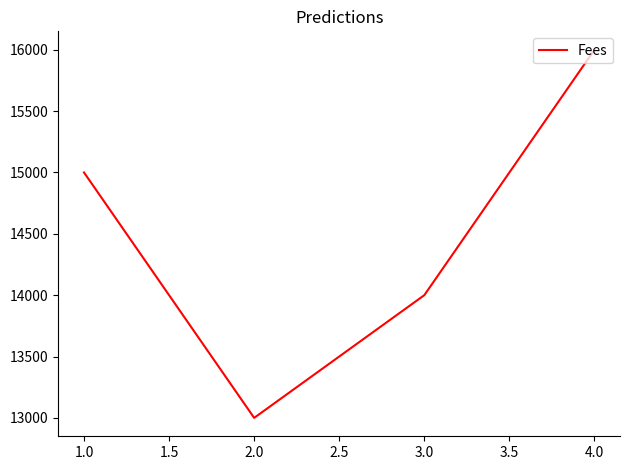

Approximately how many times larger is the value at 2.0 compared to 1.0?

0.9